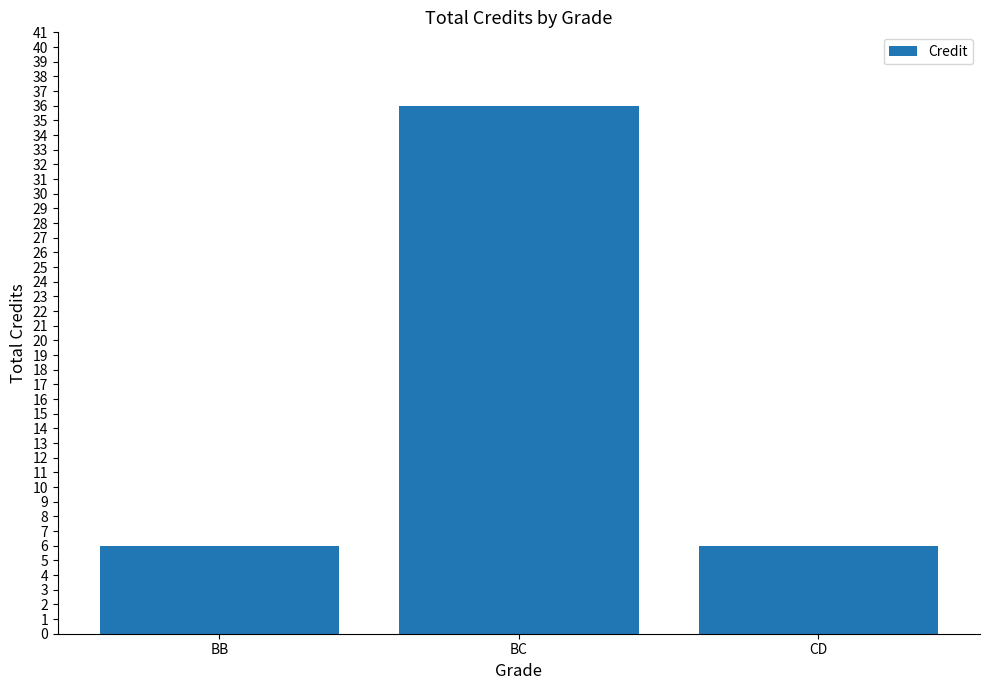

What is the ratio of the value at BB to the value at CD?

1.0